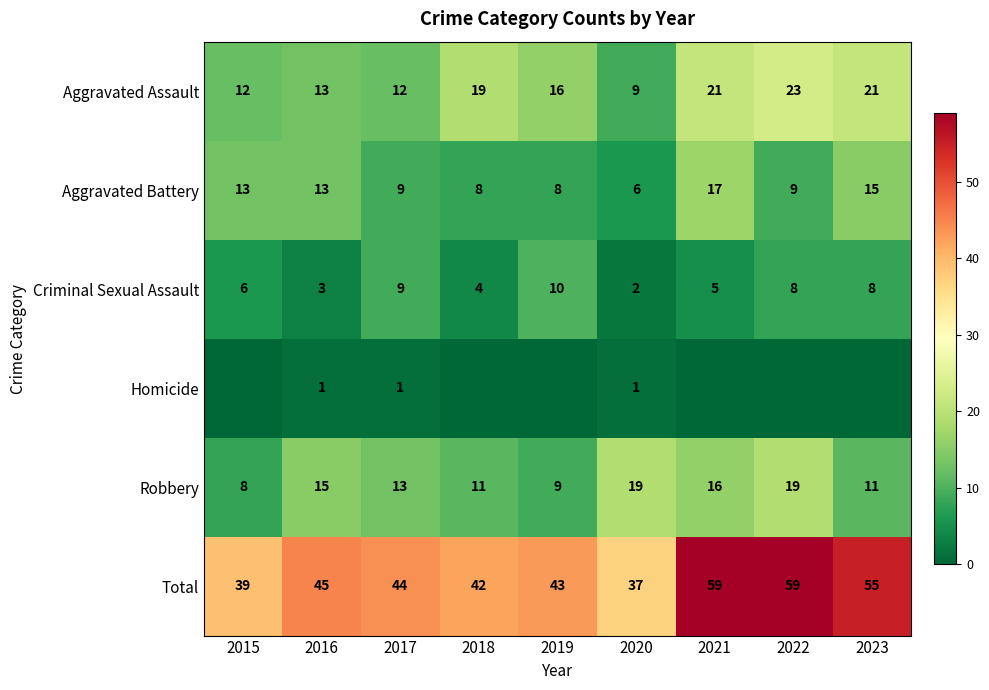

Is the value of Aggravated Assault at 2020 greater than the value of Robbery at 2023?

No